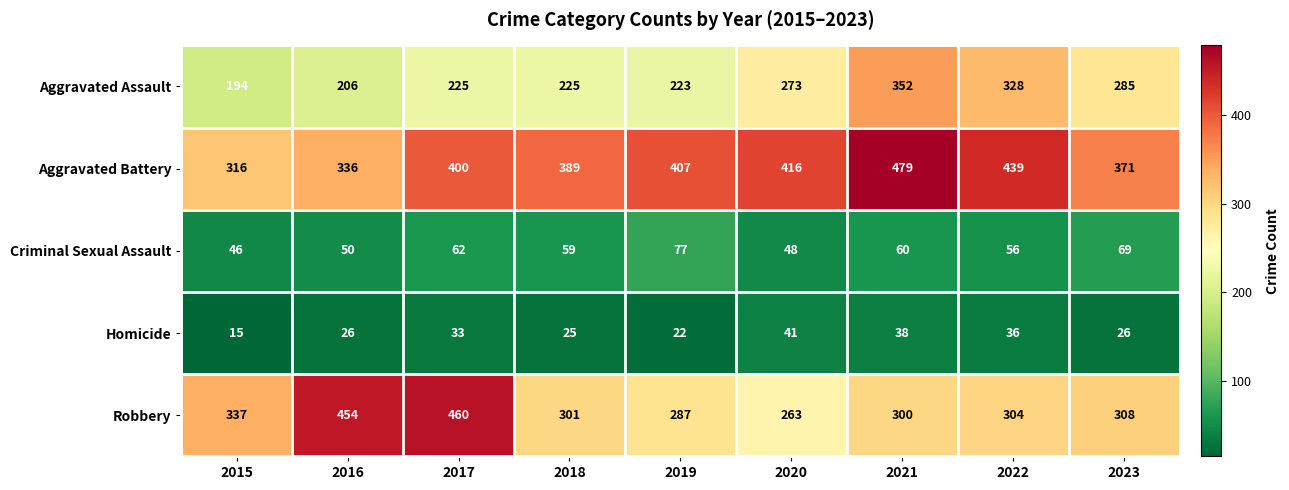

Which series has the widest spread of values?

Robbery